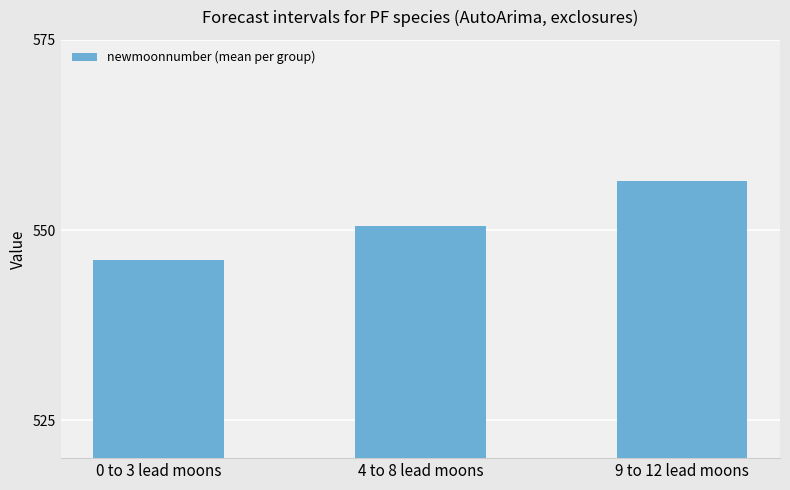

At which label is the value closest to 551?

4 to 8 lead moons